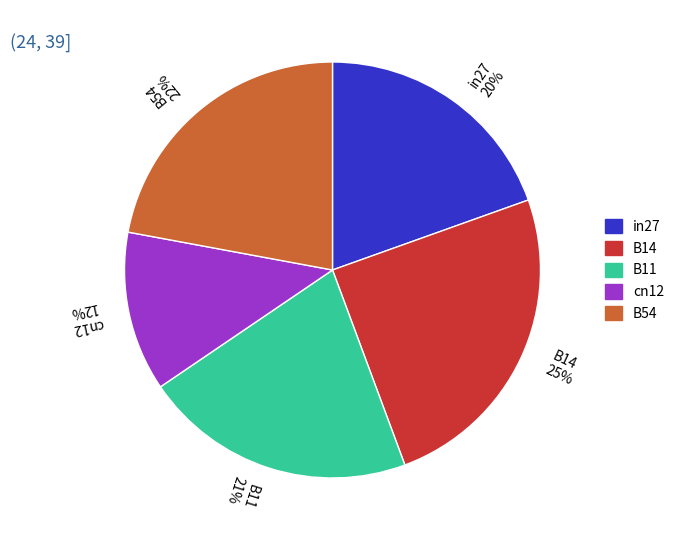

Combined, do cn12 and B14 account for over 50%?

No